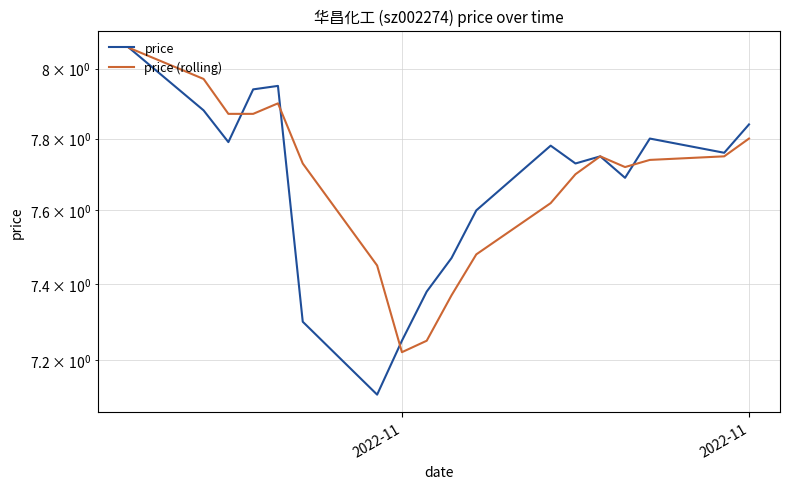

What is the minimum value shown in the chart?

7.1